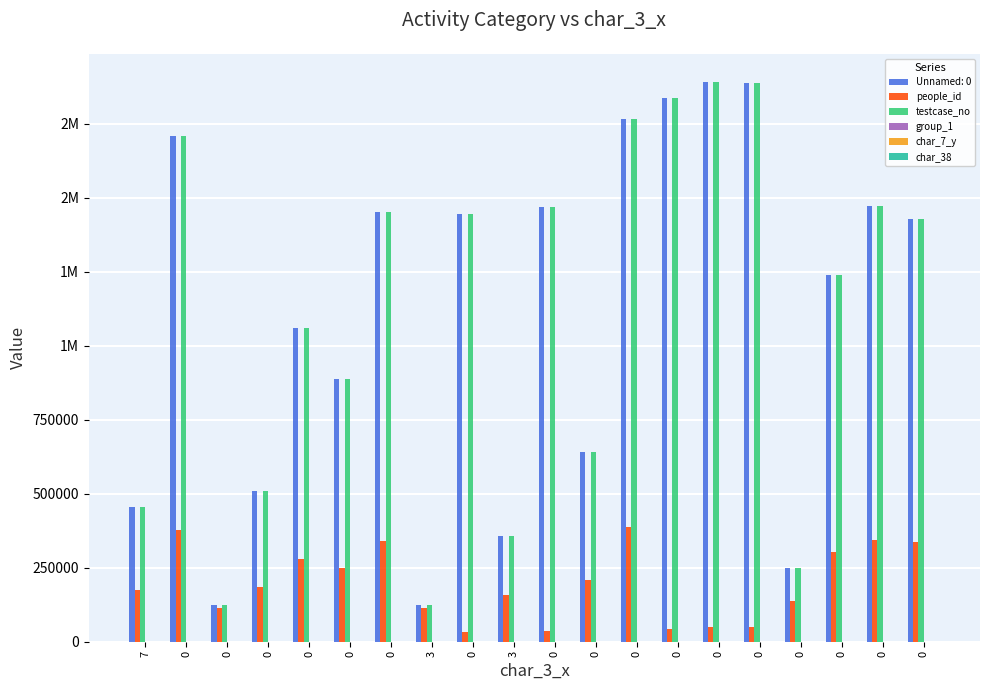

Are the bars grouped side by side (vs. stacked)?

Yes